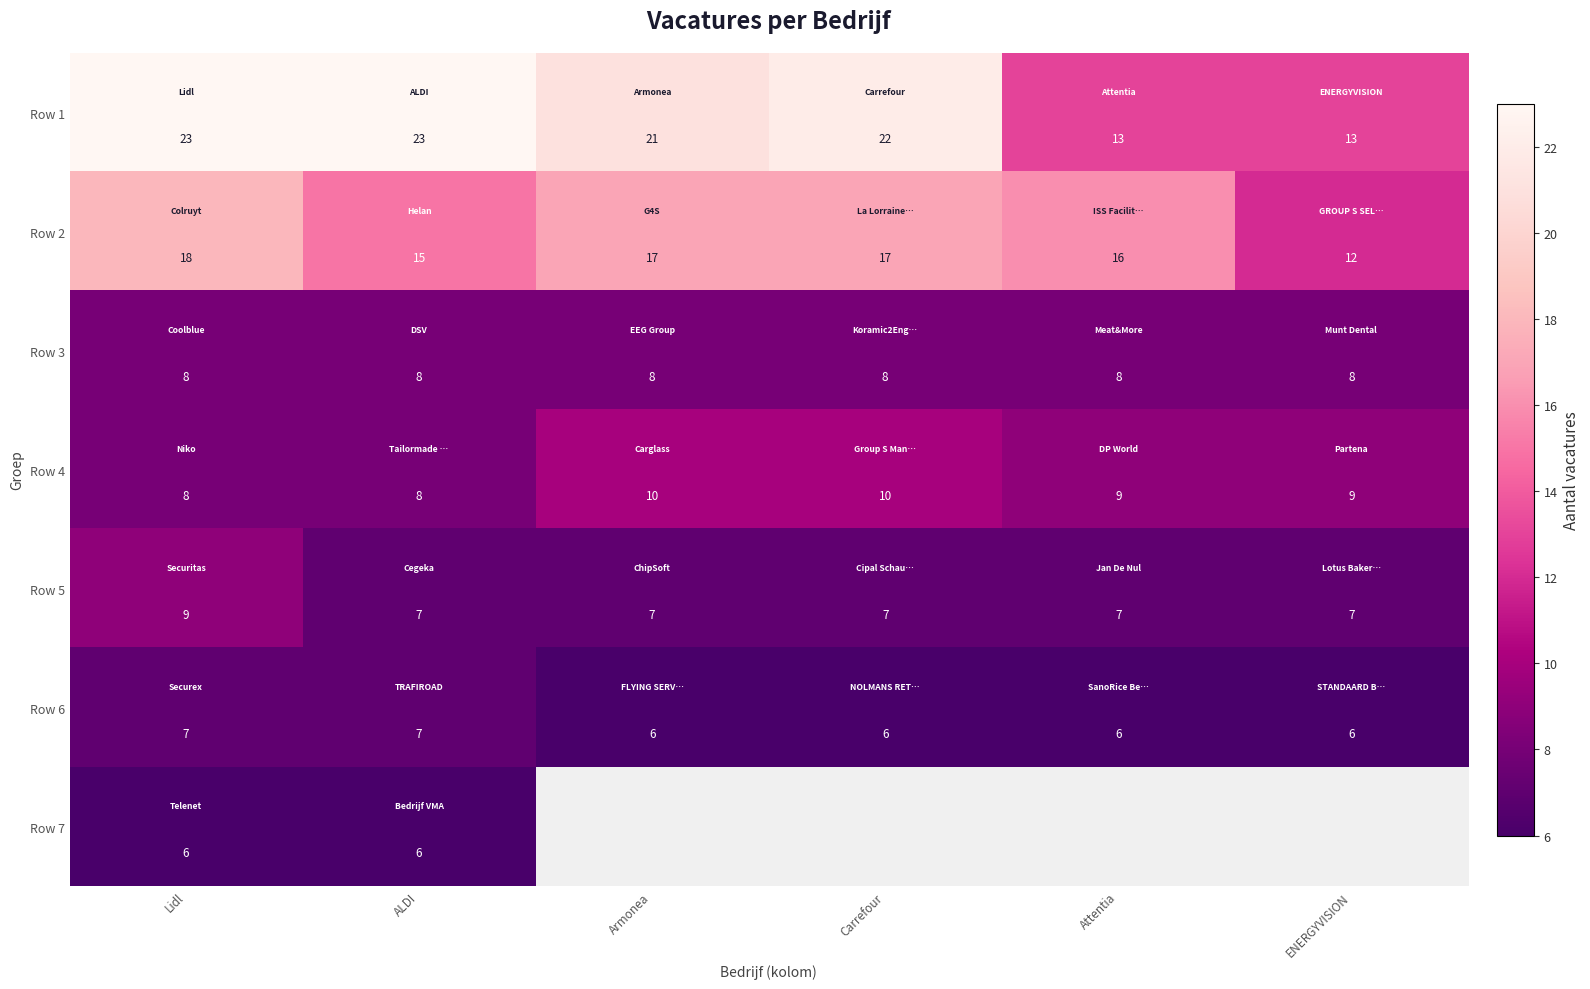

What is the difference between the second highest and minimum values in the Row 1 series?

10